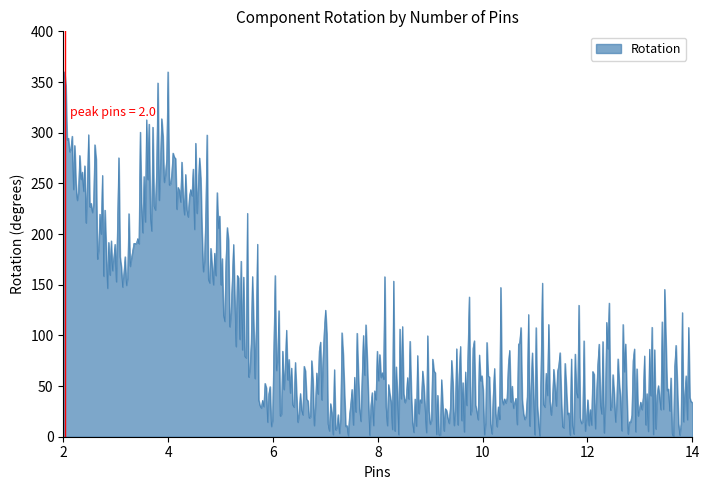

What is the maximum value shown in the chart?

360.0